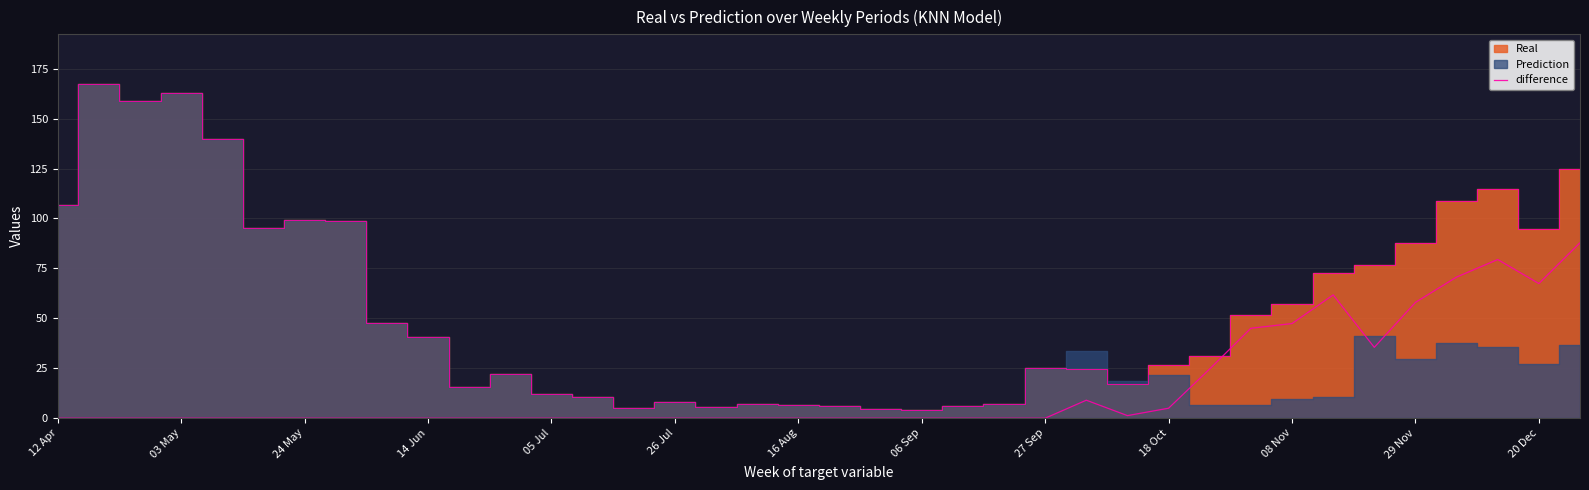

True or false: the data has more than 0 interior local peaks.

True